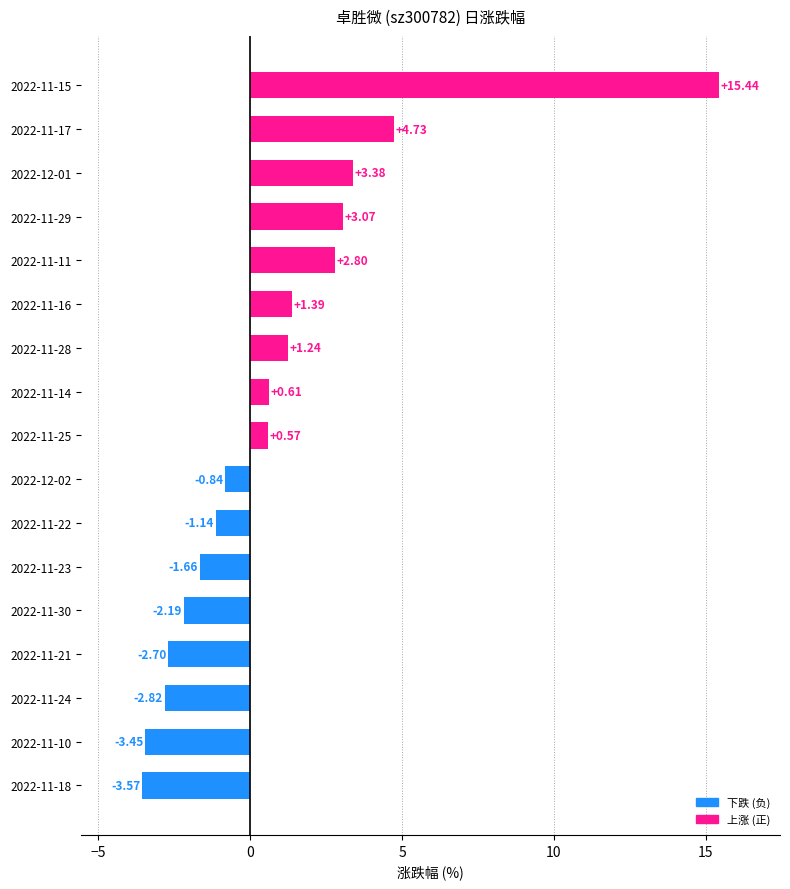

Rank the categories by value from lowest to highest.

2022-11-18, 2022-11-10, 2022-11-24, 2022-11-21, 2022-11-30, 2022-11-23, 2022-11-22, 2022-12-02, 2022-11-25, 2022-11-14, 2022-11-28, 2022-11-16, 2022-11-11, 2022-11-29, 2022-12-01, 2022-11-17, 2022-11-15